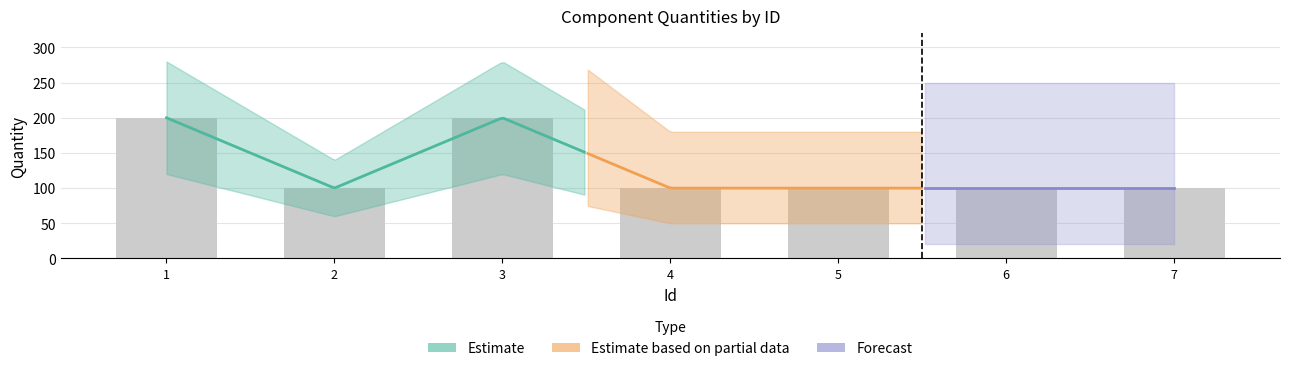

What value does the data have at 5, to the nearest 5?

100